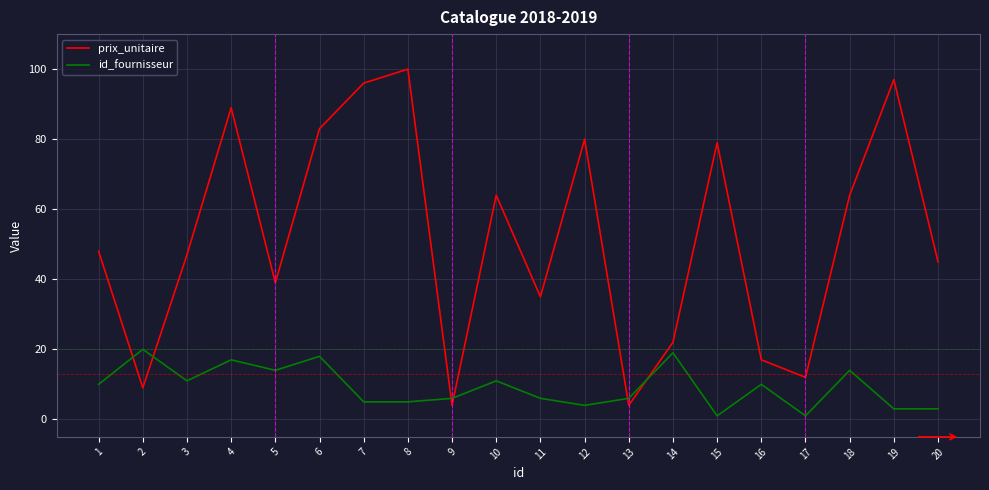

What is the sum of all id_fournisseur values?

184